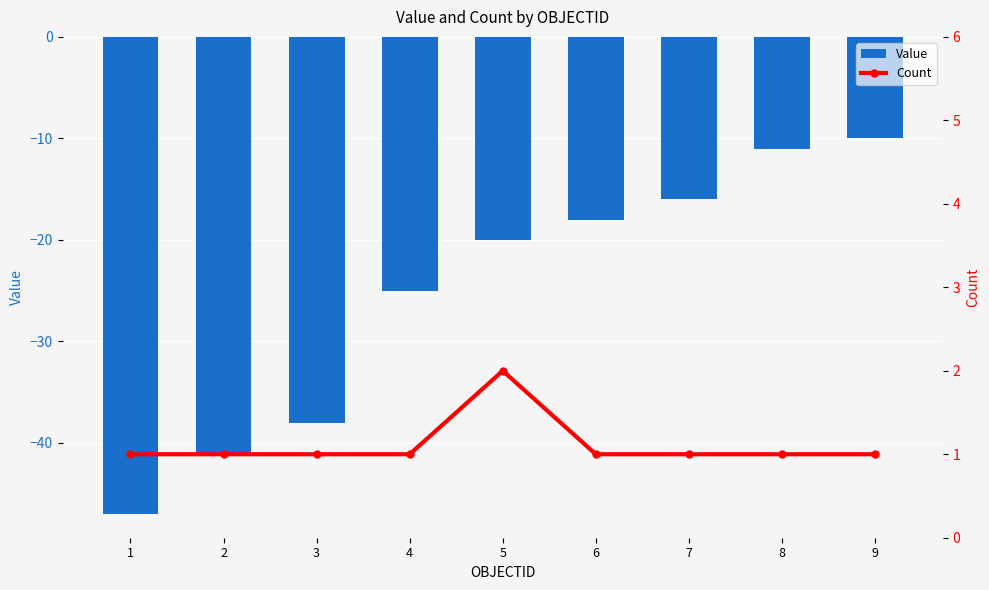

What is the sum of all Value values?

-226